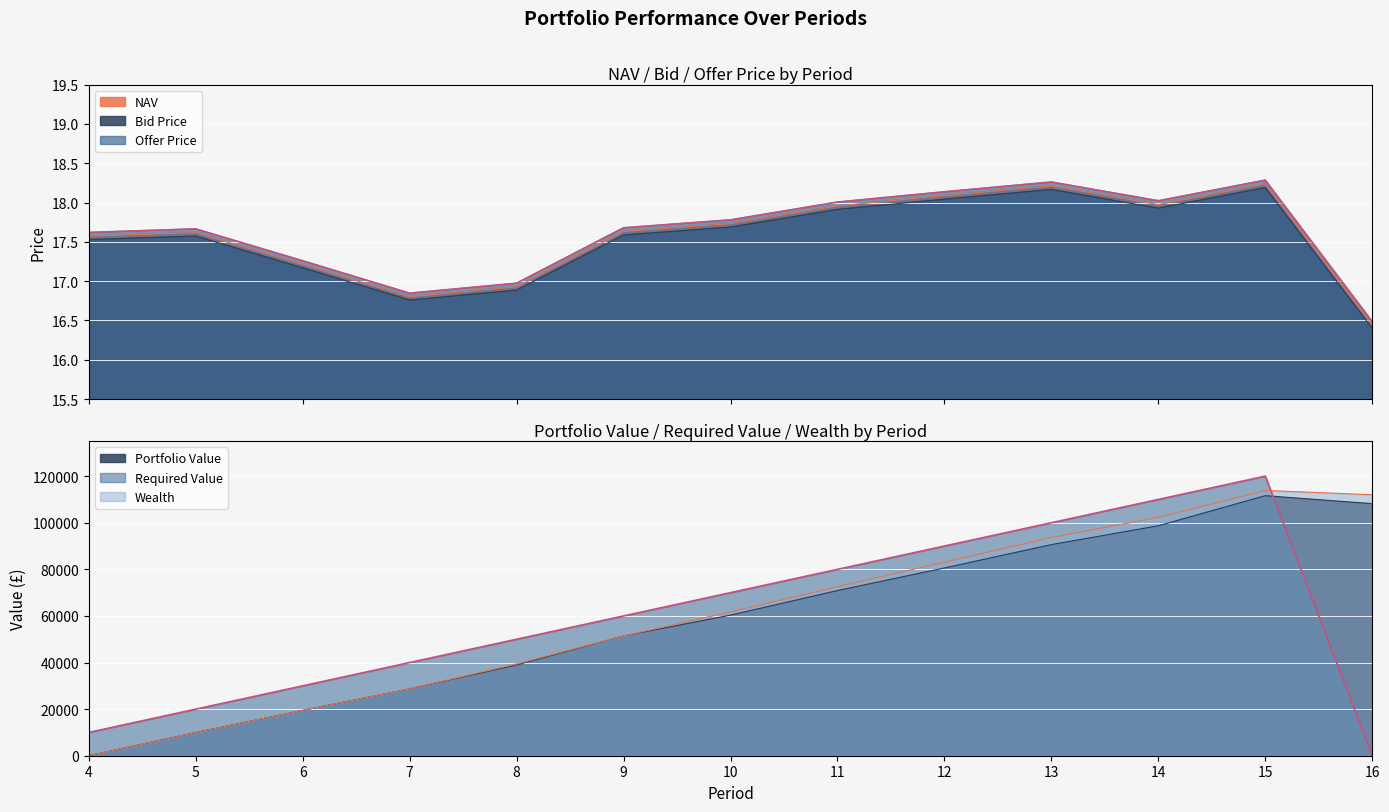

List the labels in order of Bid Price value, largest first.

15, 13, 12, 14, 11, 10, 9, 5, 4, 6, 8, 7, 16